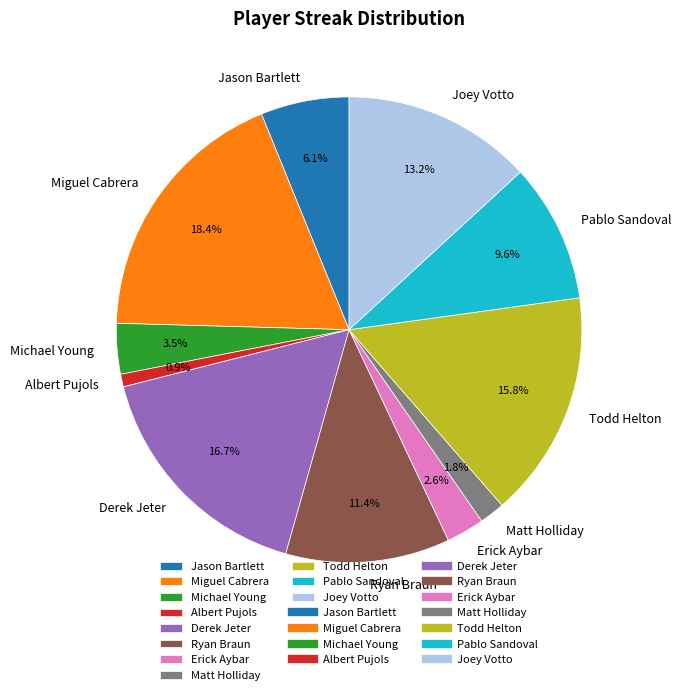

What is the smallest slice in the pie chart?

Albert Pujols